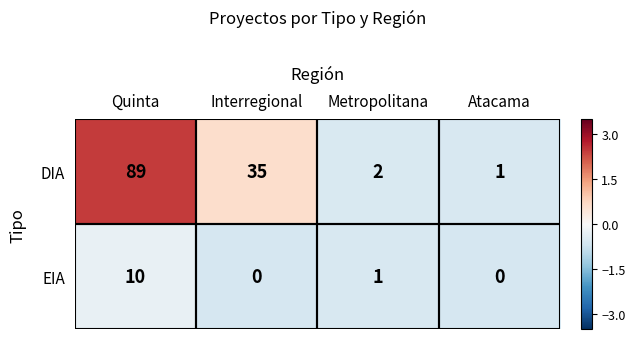

List the series in order of their peak value, lowest first.

EIA, DIA